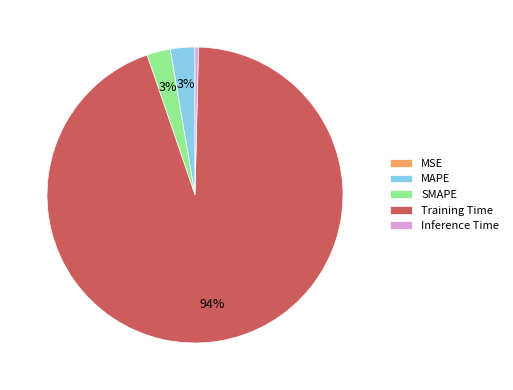

To the nearest percent, what is the average slice percentage?

20%